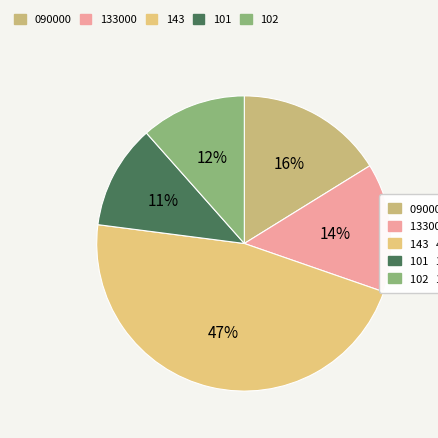

True or false: 133000 accounts for 14% of the total.

True